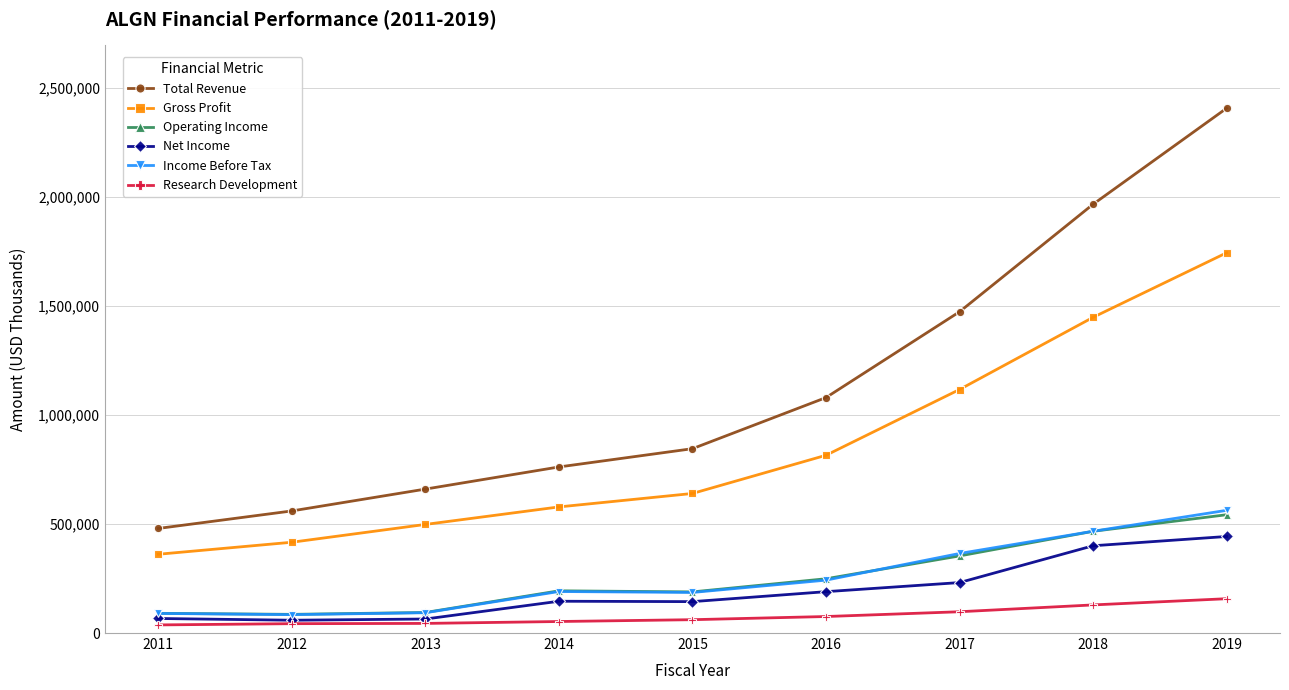

At how many categories does at least one series exceed 2149795?

1